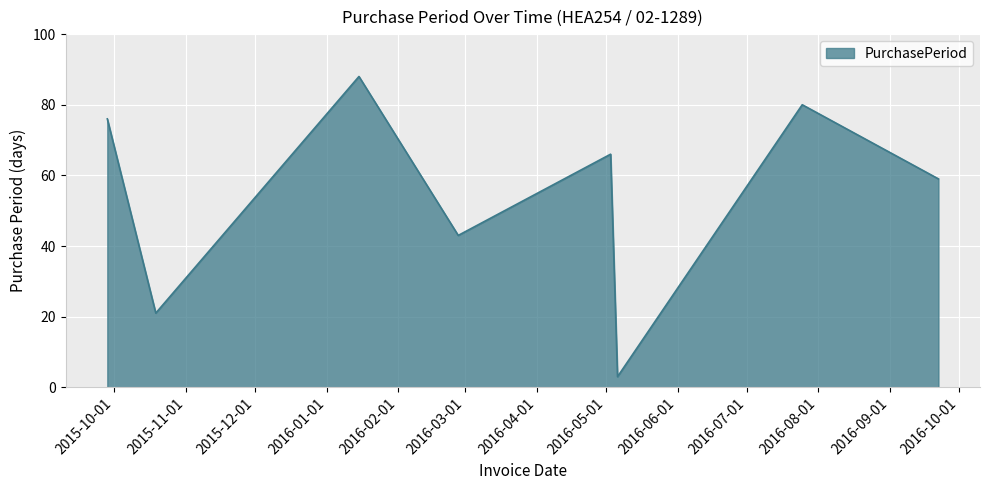

What is the sum of all values?

436